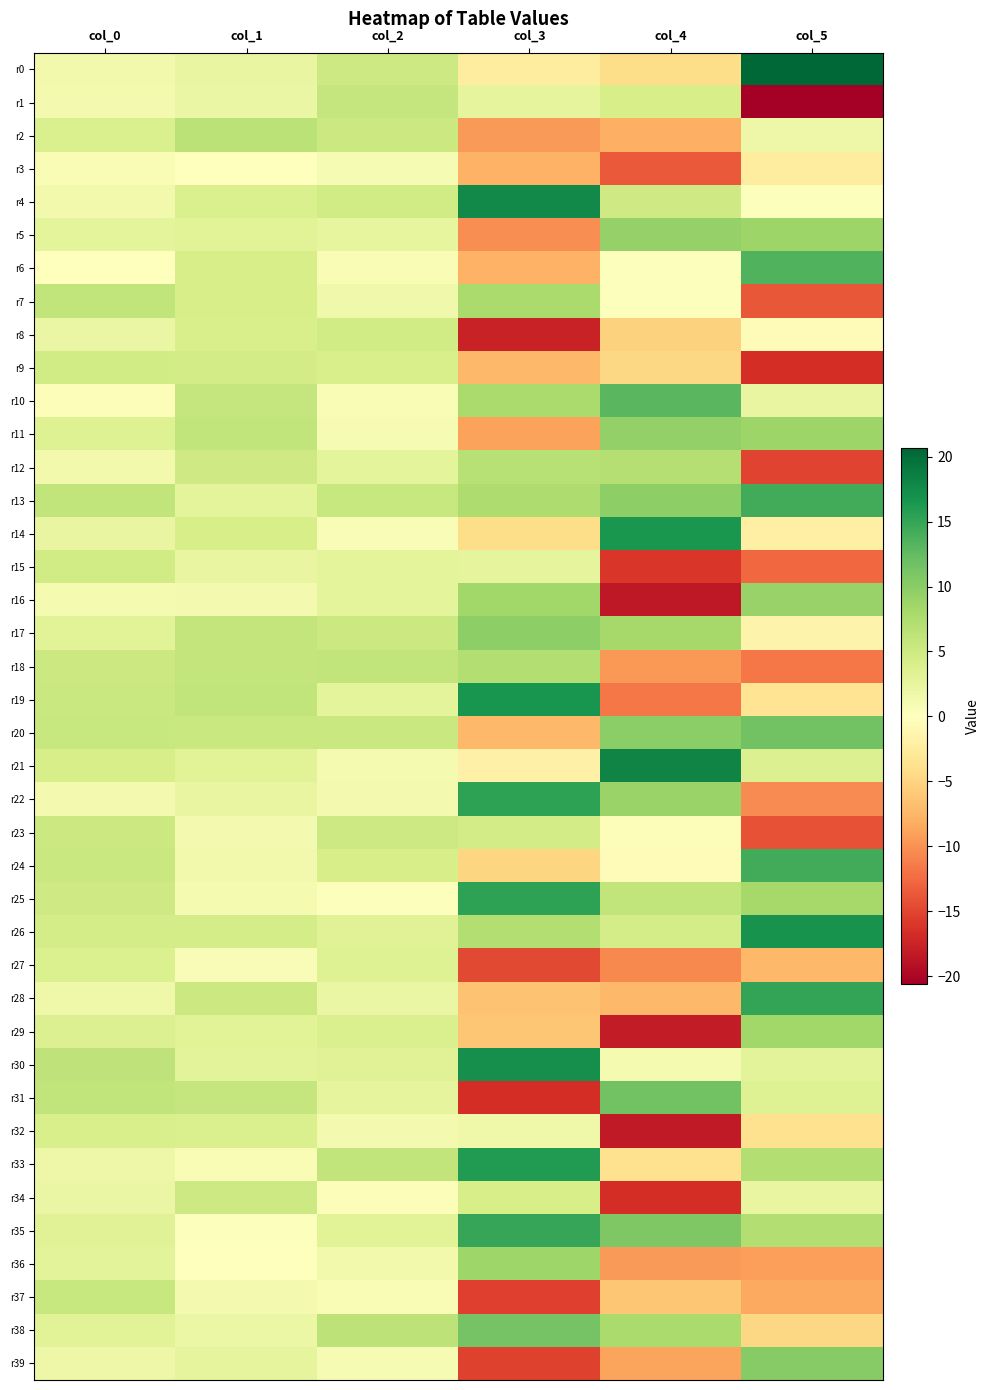

Between col_2 and col_5, which series saw the biggest shift?

r1